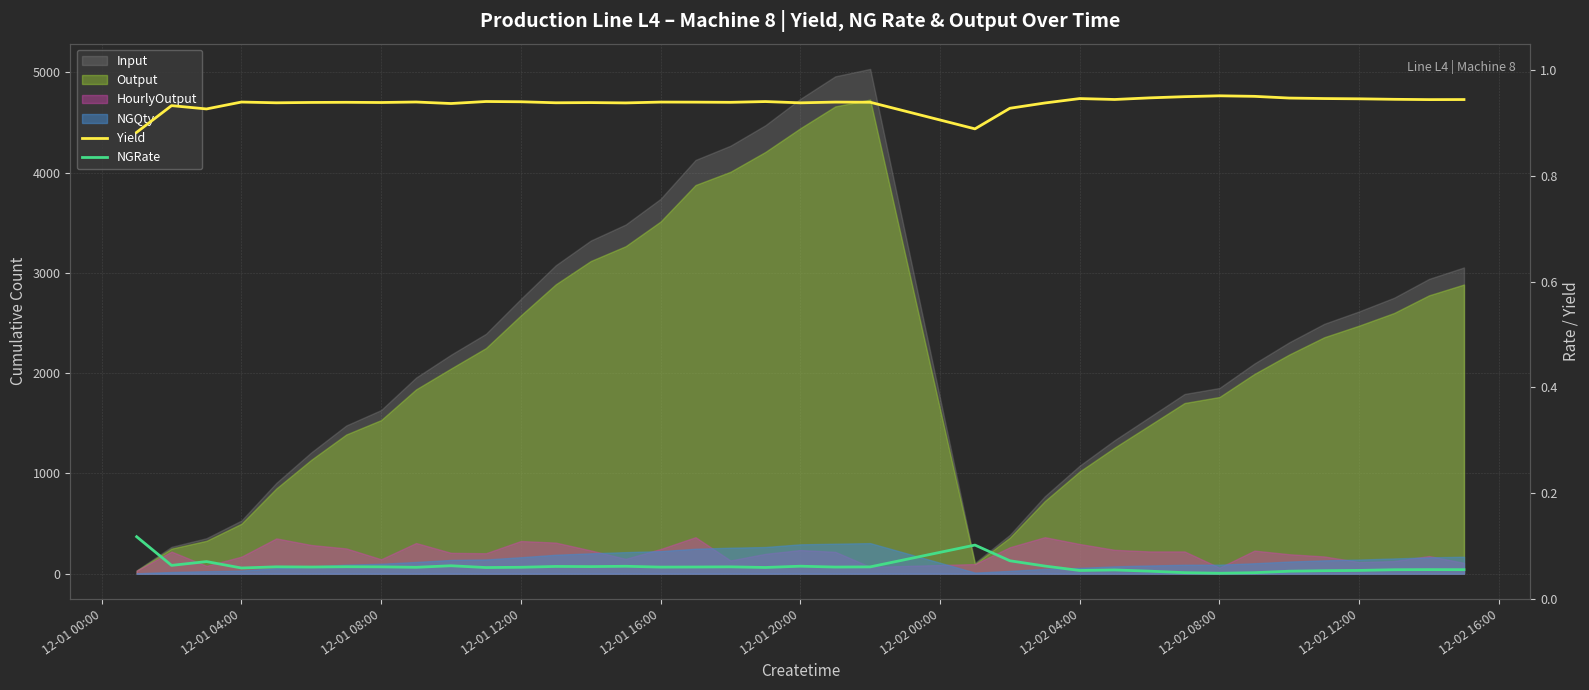

Is it true that NGRate equals 0.0 at 31?

False